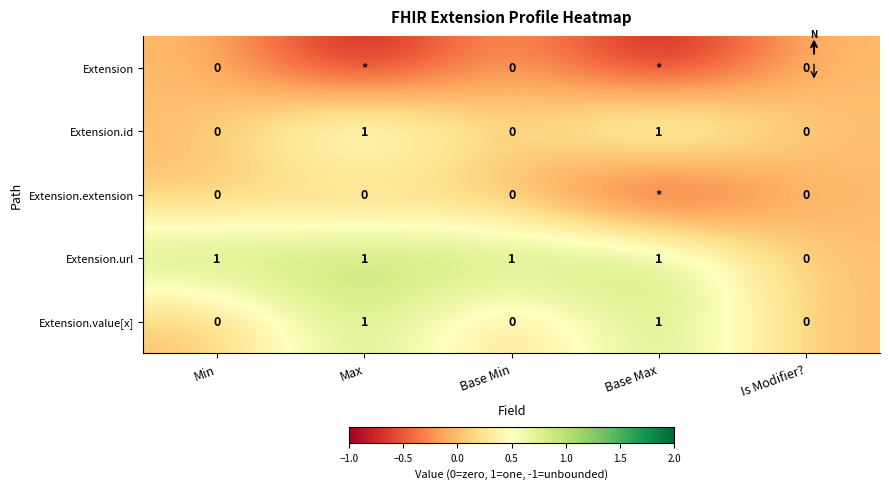

The value of Extension.id at Max is 1. True or false?

True